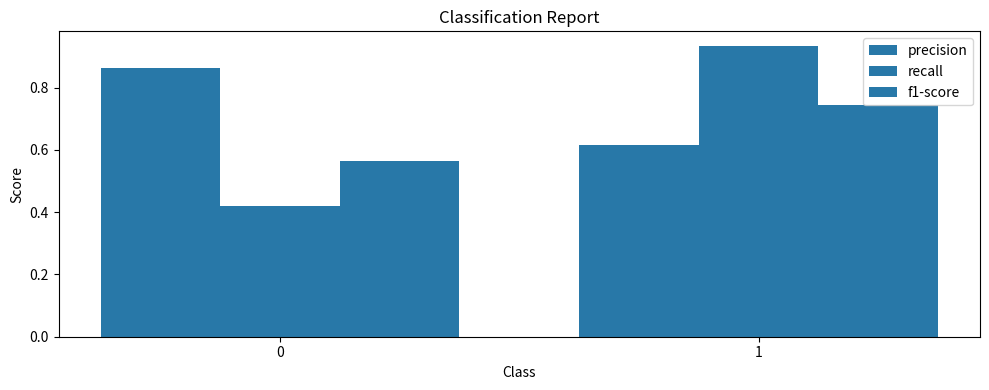

Does the chart contain stacked bars?

No